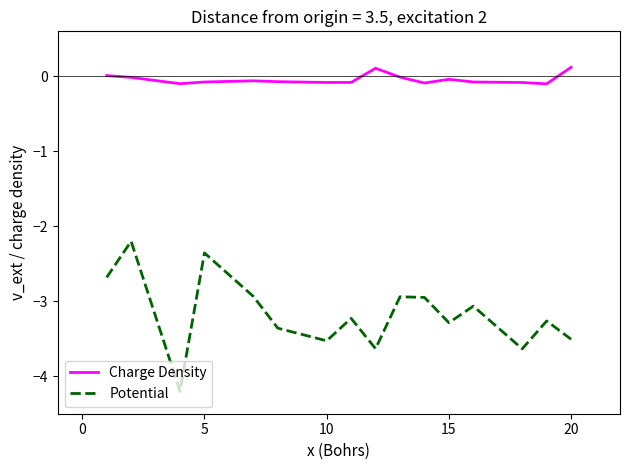

True or false: Potential and Charge Density cross at least once.

False